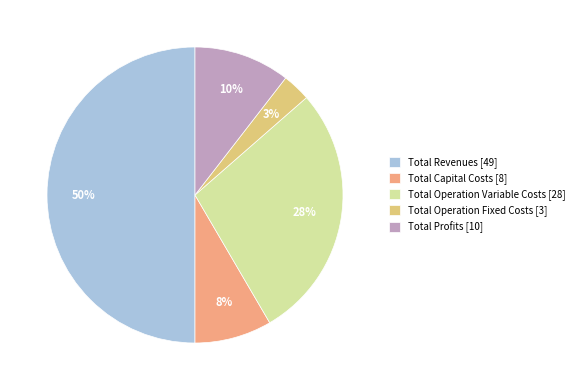

How many slices are in this pie chart?

5